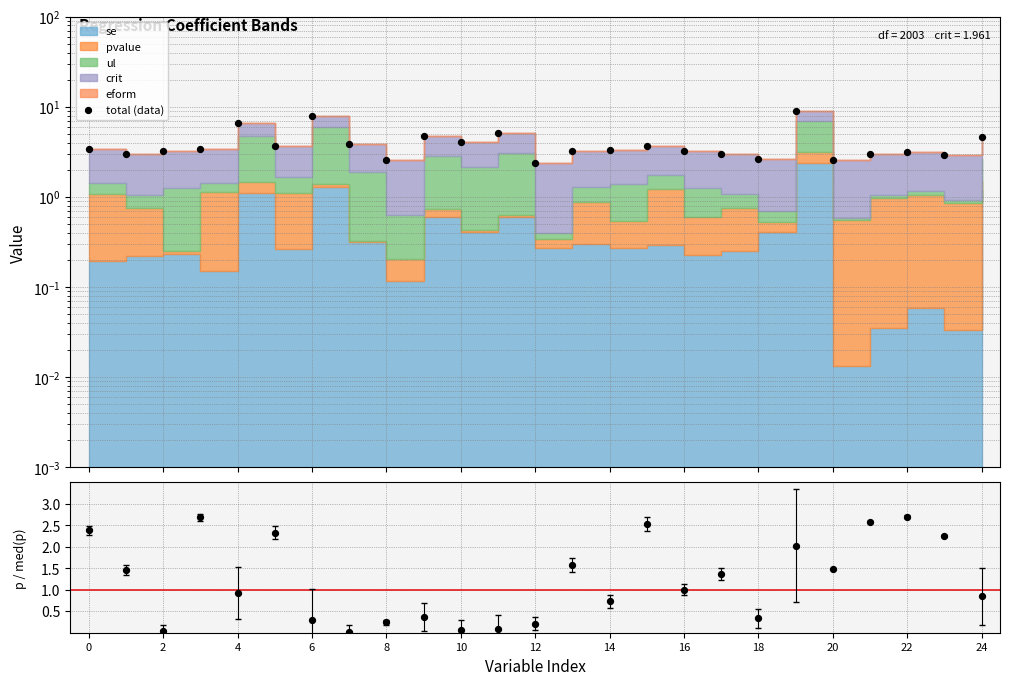

Which series contains the highest Y value?

total (data)